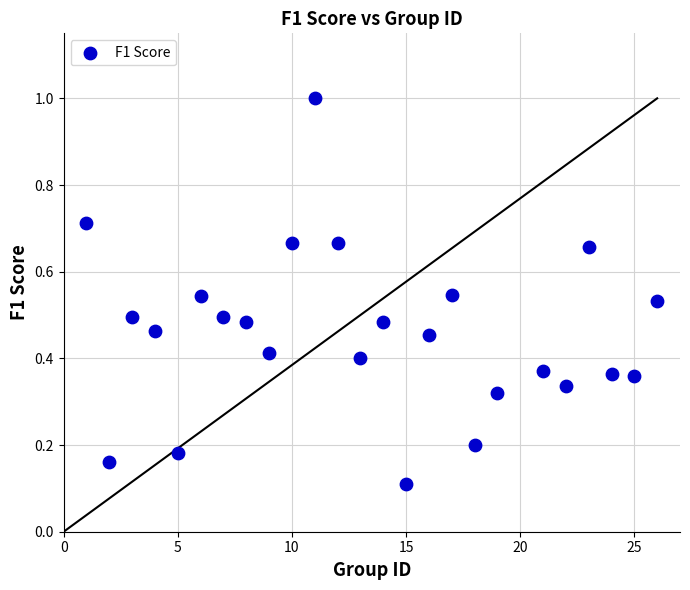

What is the range of Y values (max minus min)?

0.9